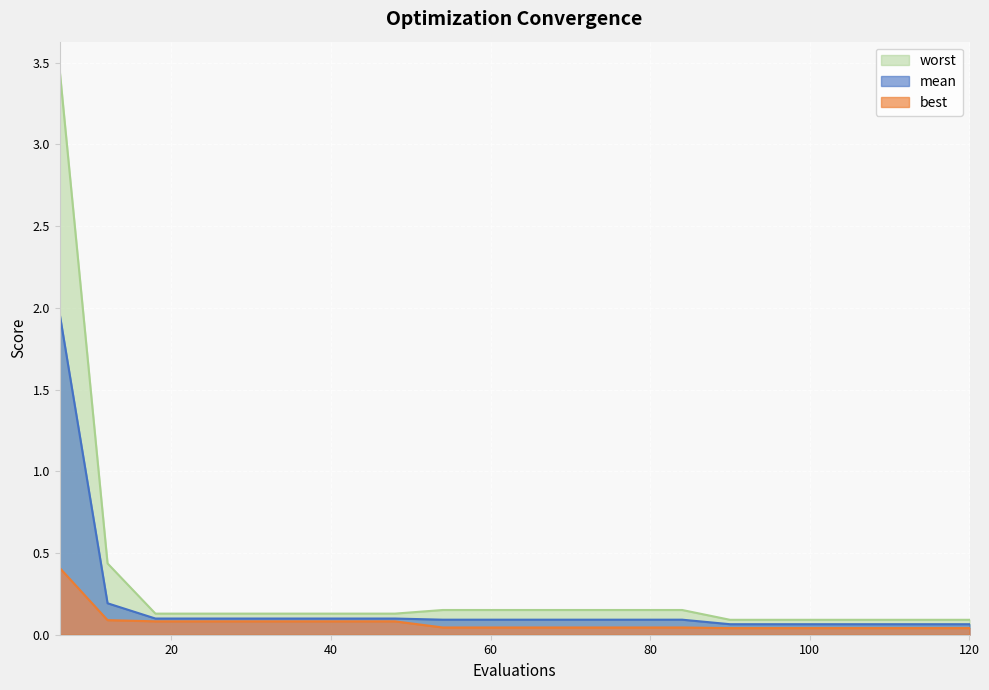

Count the number of categories in the chart.

20